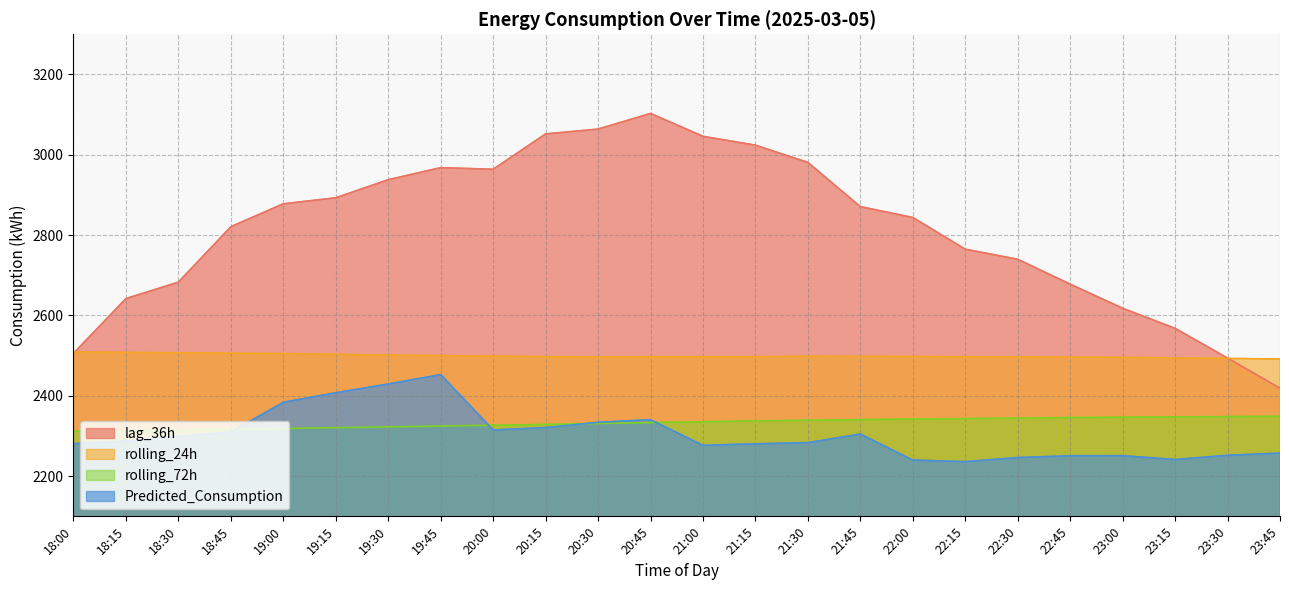

What is the average value of the lag_36h series?

2815.0